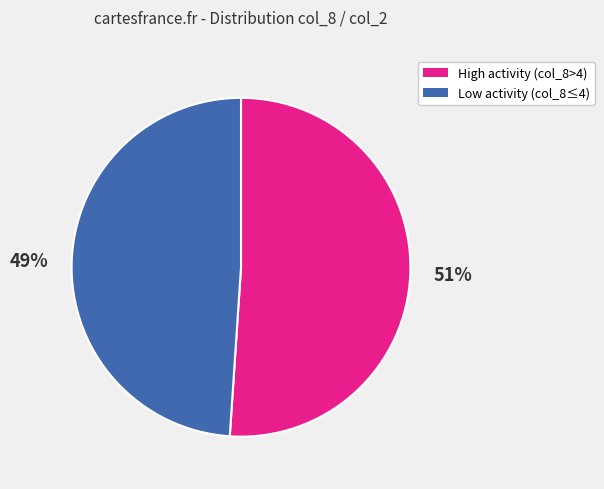

How many slices are in this pie chart?

2